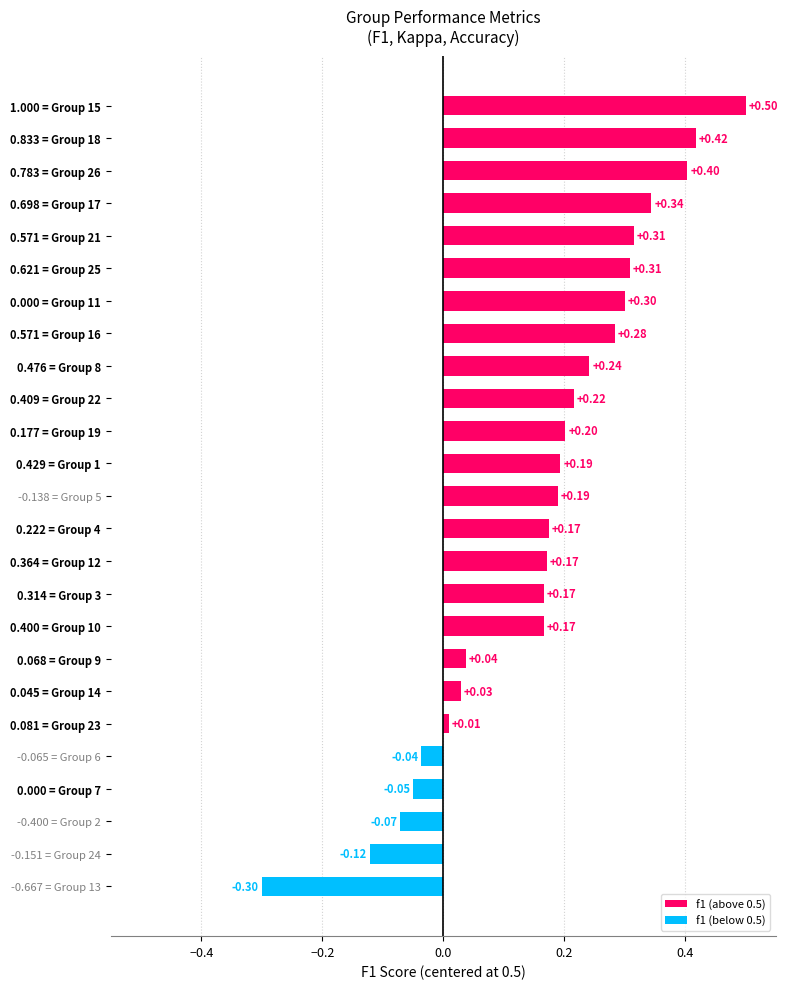

What is the difference between the second highest and minimum values?

0.7